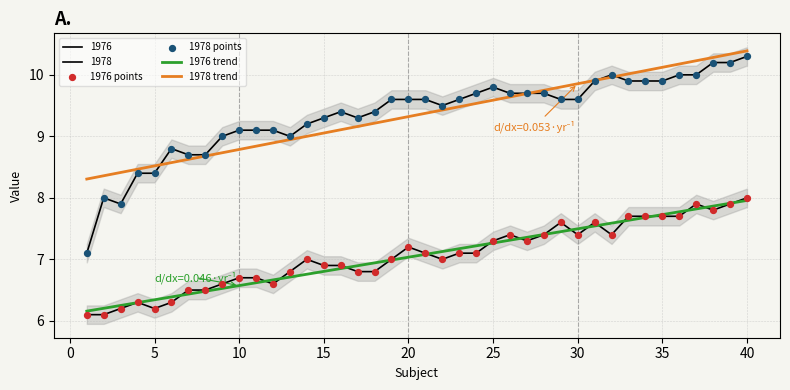

Which series contains the lowest Y value?

1976 points